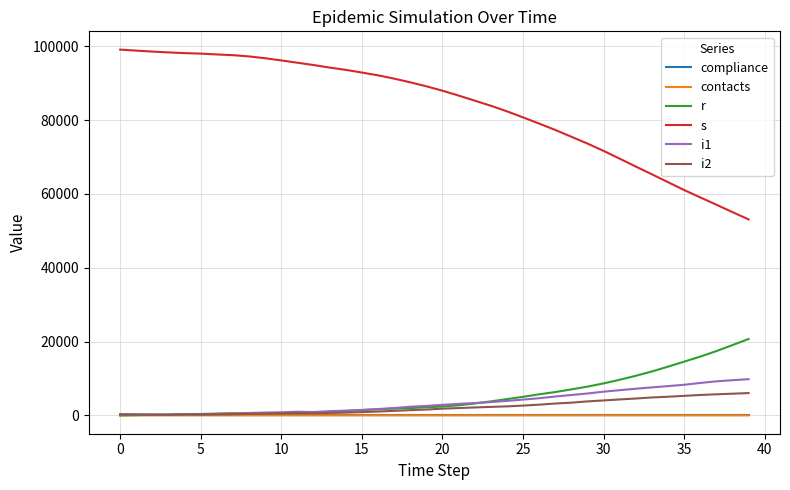

True or false: s and r cross at least once.

False